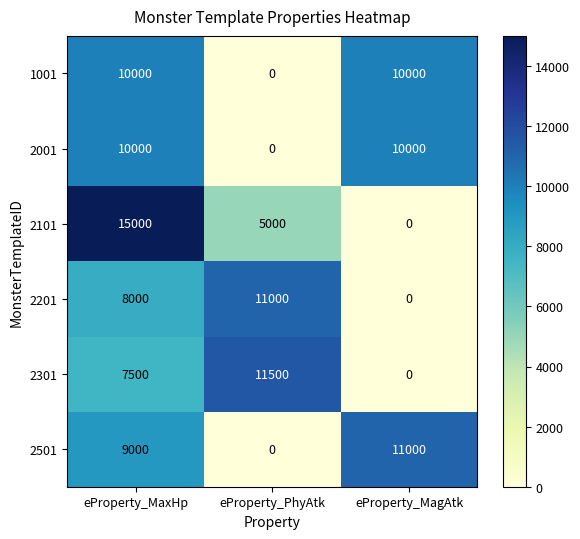

Reading left to right, list all the values displayed in this chart.

1001: eProperty_MaxHp=10000	eProperty_PhyAtk=0	eProperty_MagAtk=10000
2001: eProperty_MaxHp=10000	eProperty_PhyAtk=0	eProperty_MagAtk=10000
2101: eProperty_MaxHp=15000	eProperty_PhyAtk=5000	eProperty_MagAtk=0
2201: eProperty_MaxHp=8000	eProperty_PhyAtk=11000	eProperty_MagAtk=0
2301: eProperty_MaxHp=7500	eProperty_PhyAtk=11500	eProperty_MagAtk=0
2501: eProperty_MaxHp=9000	eProperty_PhyAtk=0	eProperty_MagAtk=11000